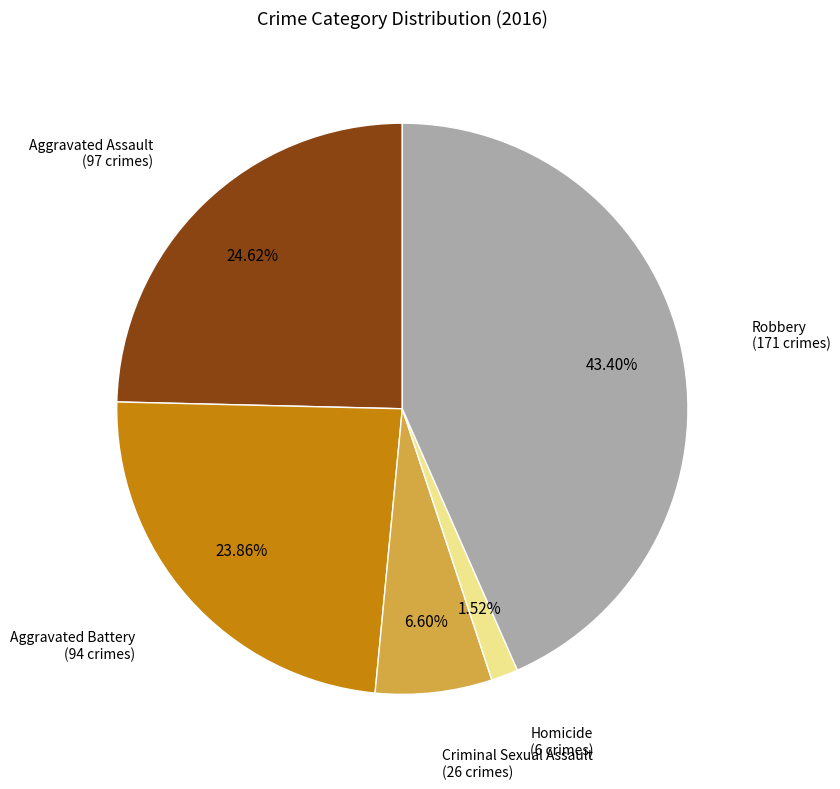

Is there a majority slice in this chart?

No